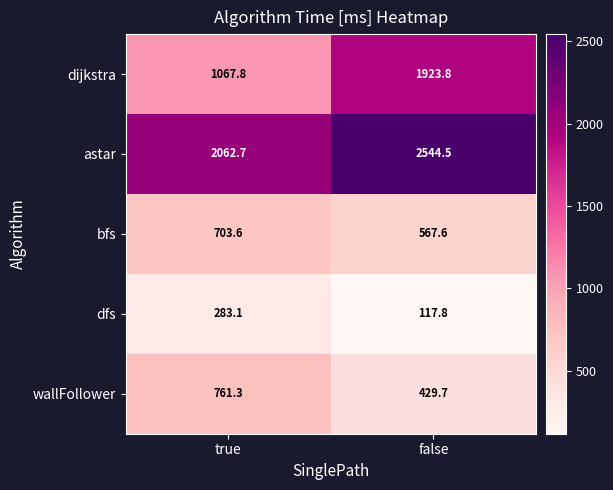

True or false: dfs has a value of 88.1 at true.

False